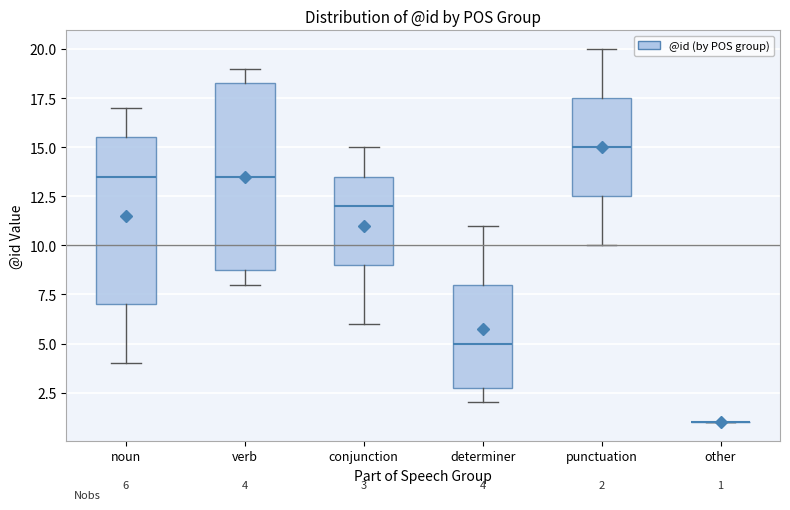

Comparing the boxes themselves (not the whiskers), which one is the tallest?

verb